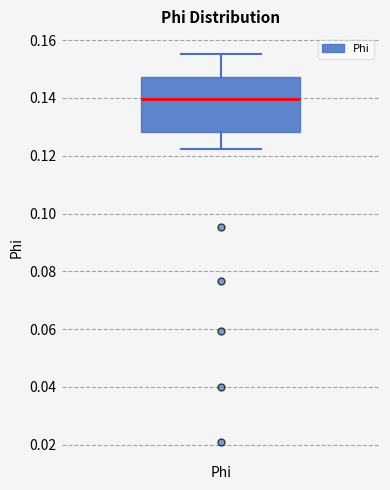

Transcribe this box plot: give where the median line is, the range the box spans, and where the two whiskers end, as read against the y-axis. The values are not printed on the chart, so give them approximately, as read against the axis.

median 0.140, box 0.128 to 0.148, whiskers 0.122 to 0.156